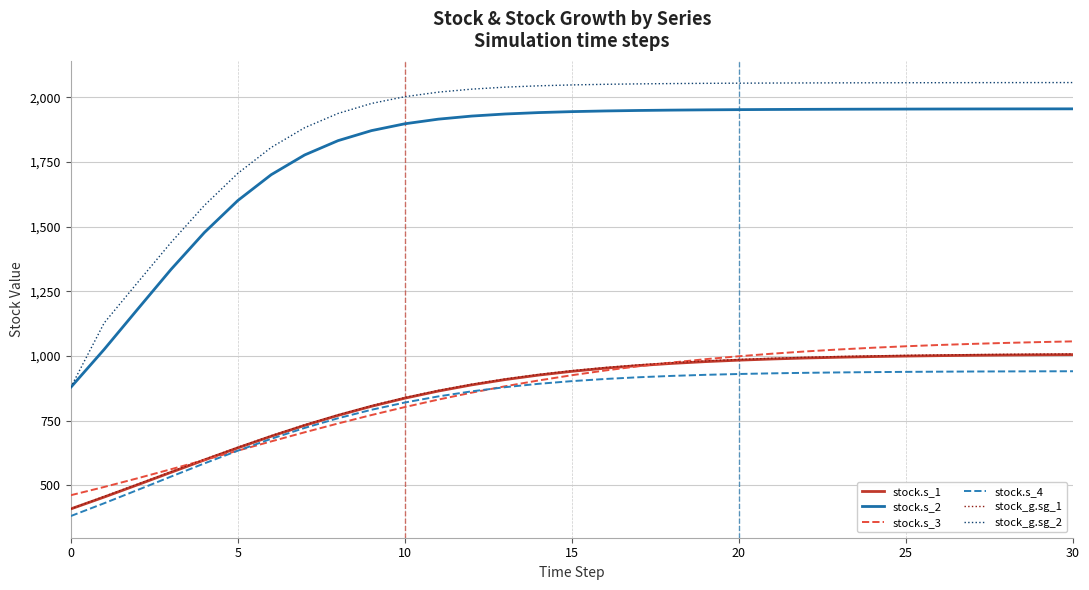

True or false: stock.s_2 and stock.s_1 intersect in this chart.

False